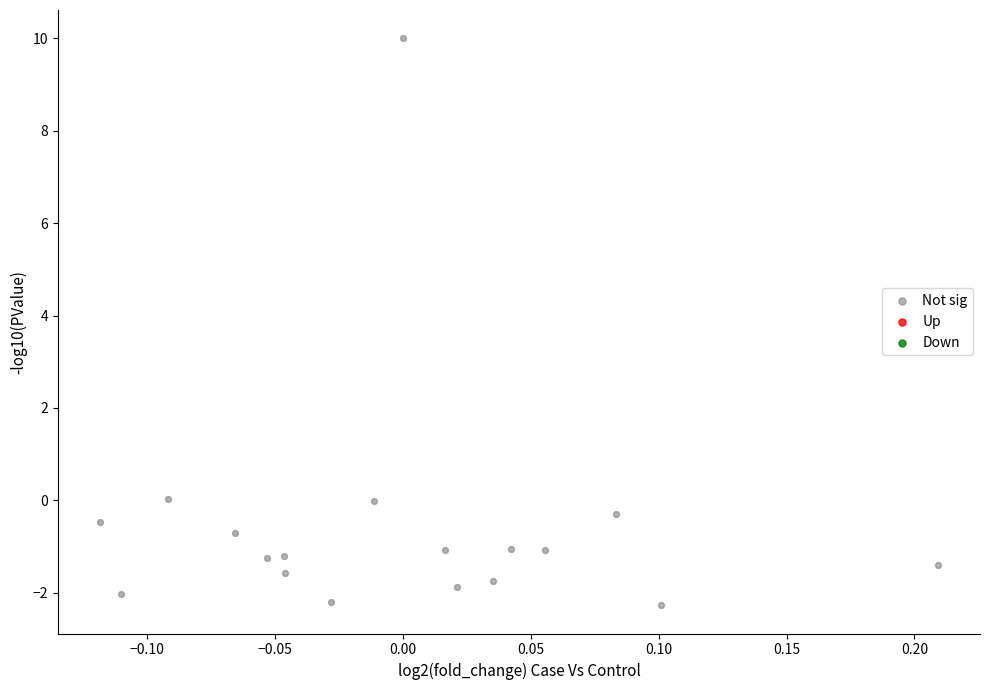

What is the range of Y values (max minus min)?

12.3